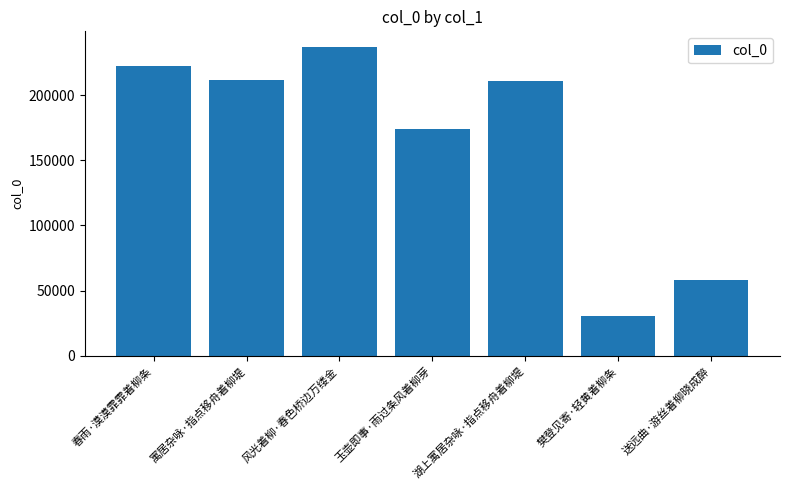

True or false: the data shows 16676 at 送远曲·游丝着柳晓成醉.

False